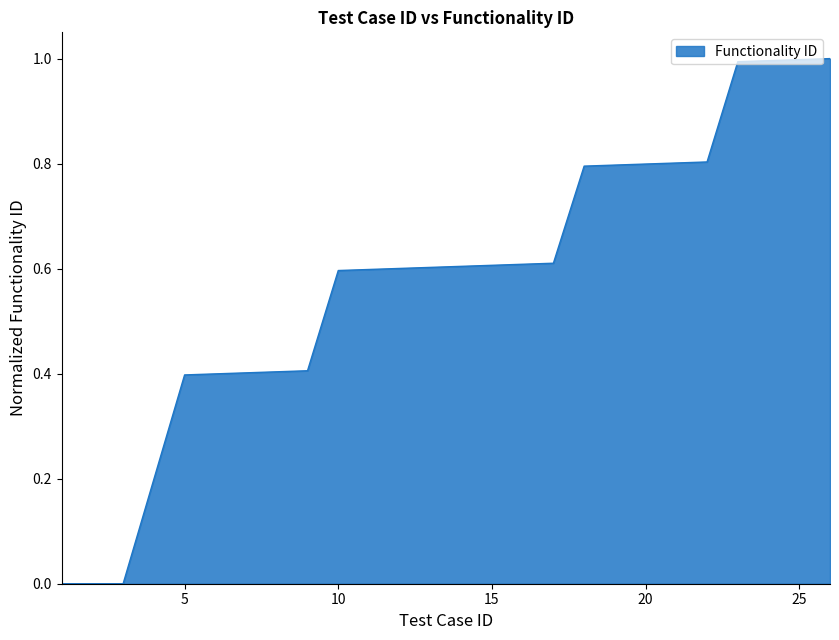

What is the maximum value shown in the chart?

1.0